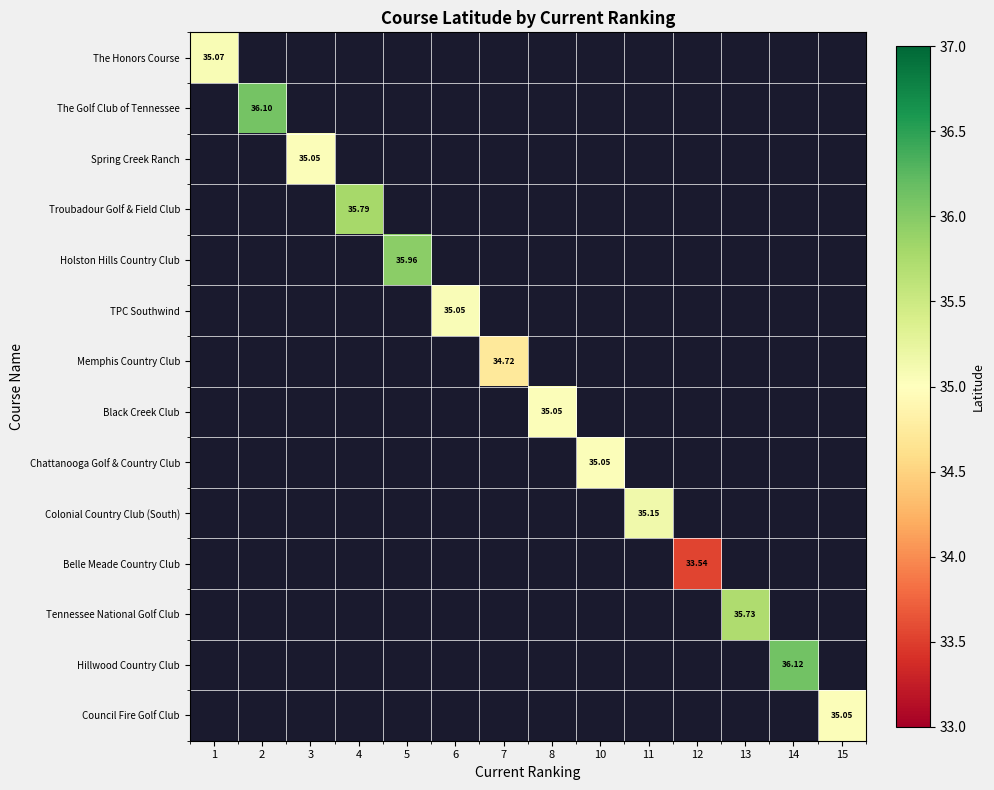

How many positive values does the Troubadour Golf & Field Club series have?

1